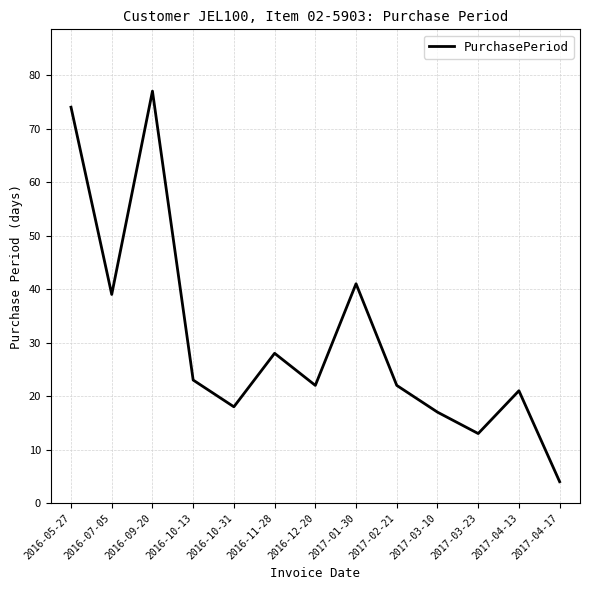

Which has a higher value, 2017-01-30 or 2017-03-23?

2017-01-30